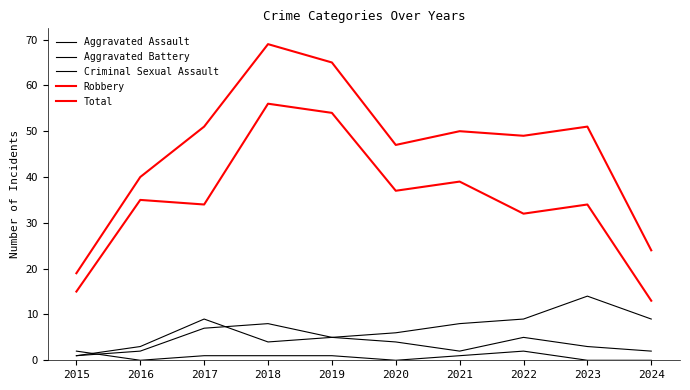

What is the difference between the highest and lowest values at 2015?

18